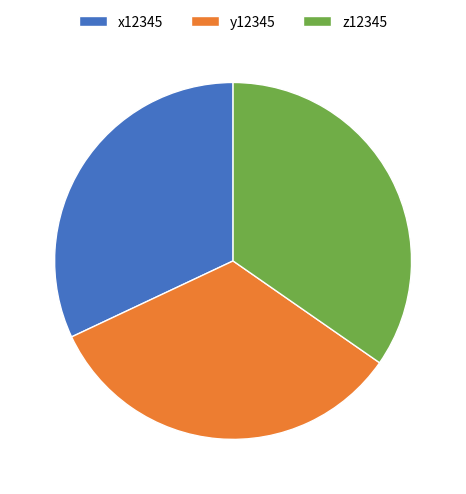

Which category has the smallest portion of the pie?

x12345